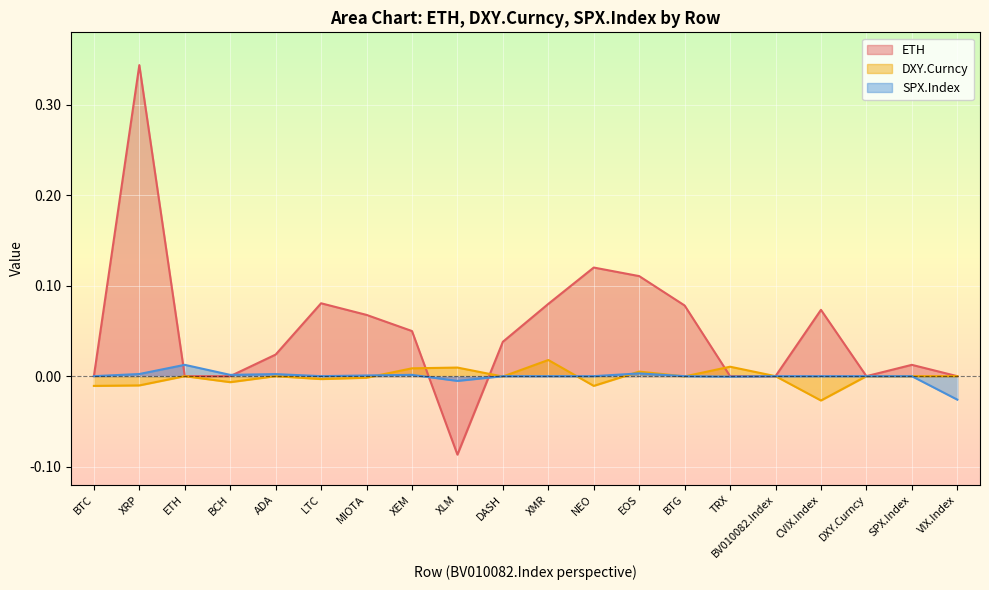

What is the label of the 20th point from the right?

BTC